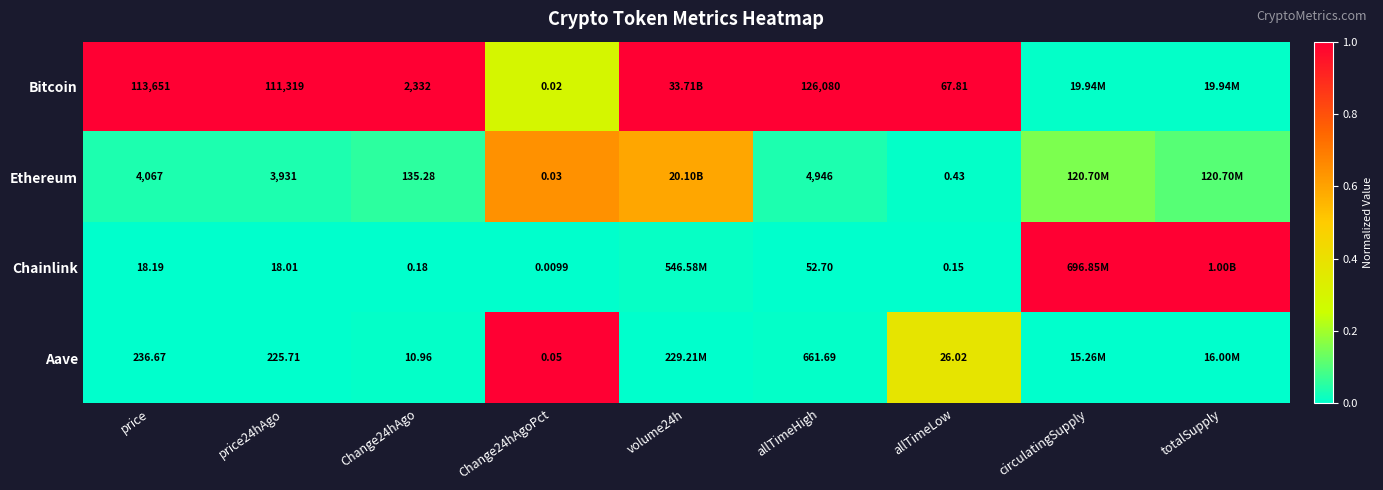

Is the value of Ethereum at allTimeHigh greater than the value of Aave at allTimeLow?

Yes